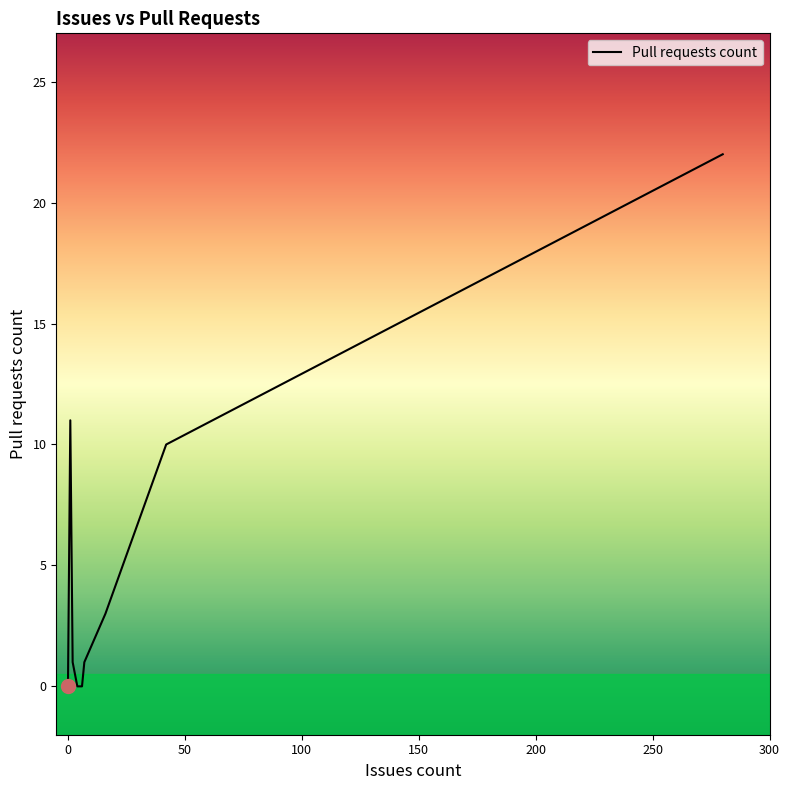

Reading right to left, list all the values displayed in this chart.

22	10	3	1	0	0	1	11	0	0